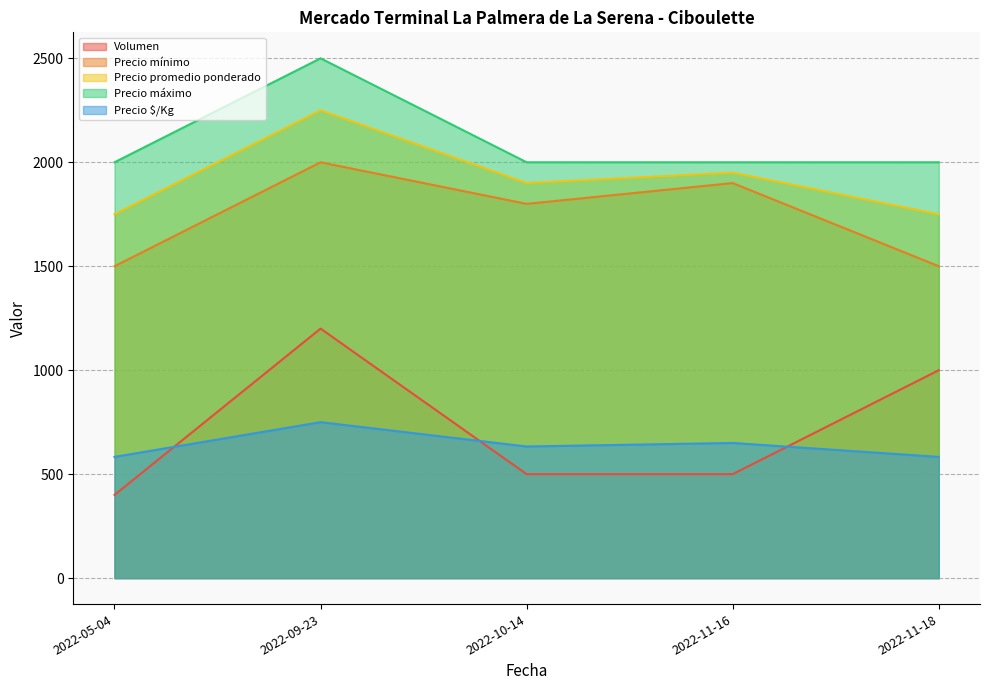

What is the label of the 2nd point from the right?

2022-11-16